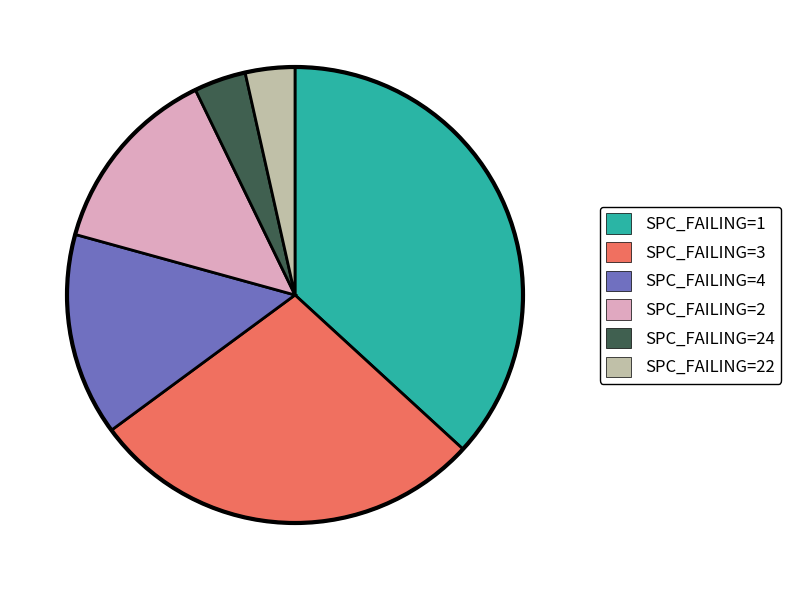

Is there any slice that represents more than half of the pie?

No